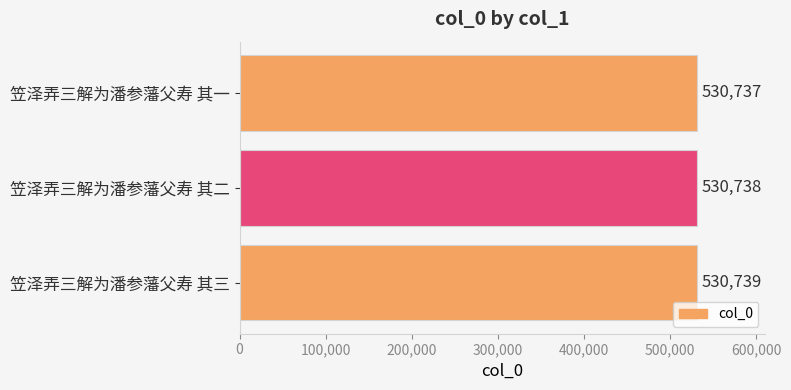

True or false: the data shows 170860 at 笠泽弄三解为潘参藩父寿 其一.

False